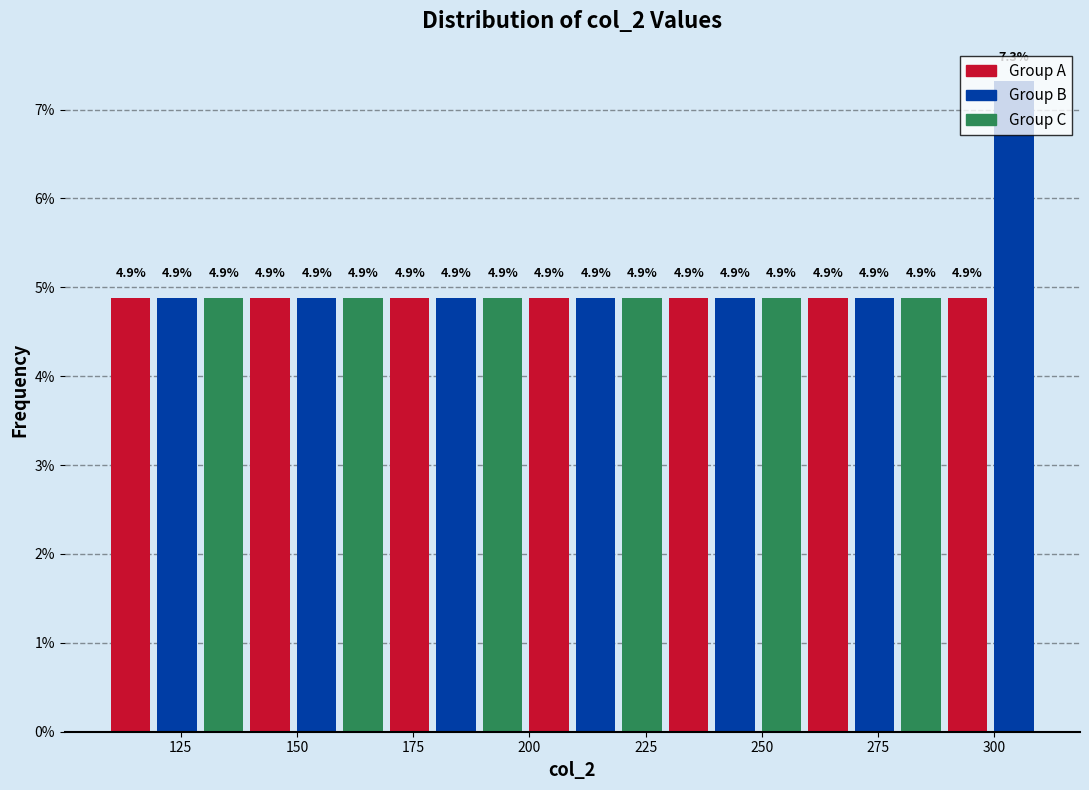

Around what value on the x-axis is the tallest bar? Give the approximate position of its centre, as read against the axis.

305